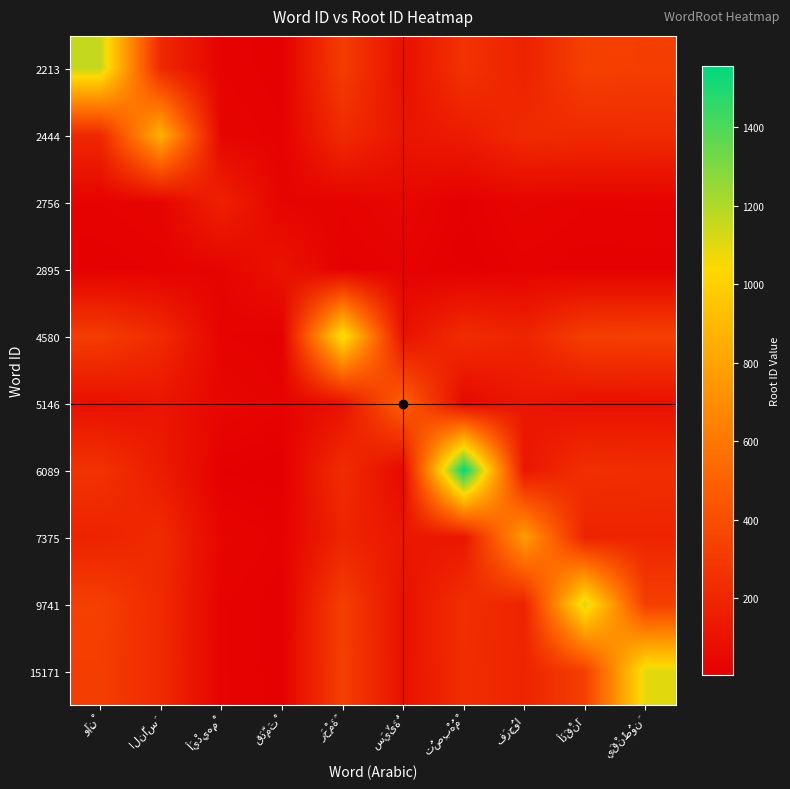

Is it true that 2444 equals 331.5 at يَقْنَطُونَ?

False